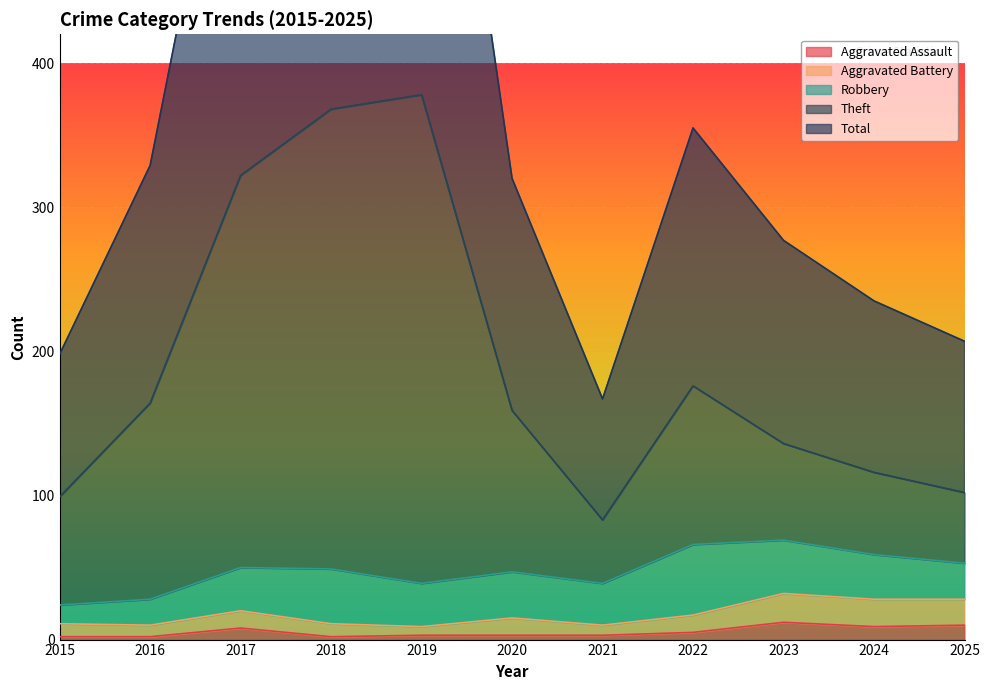

What is the maximum value for Theft?

378